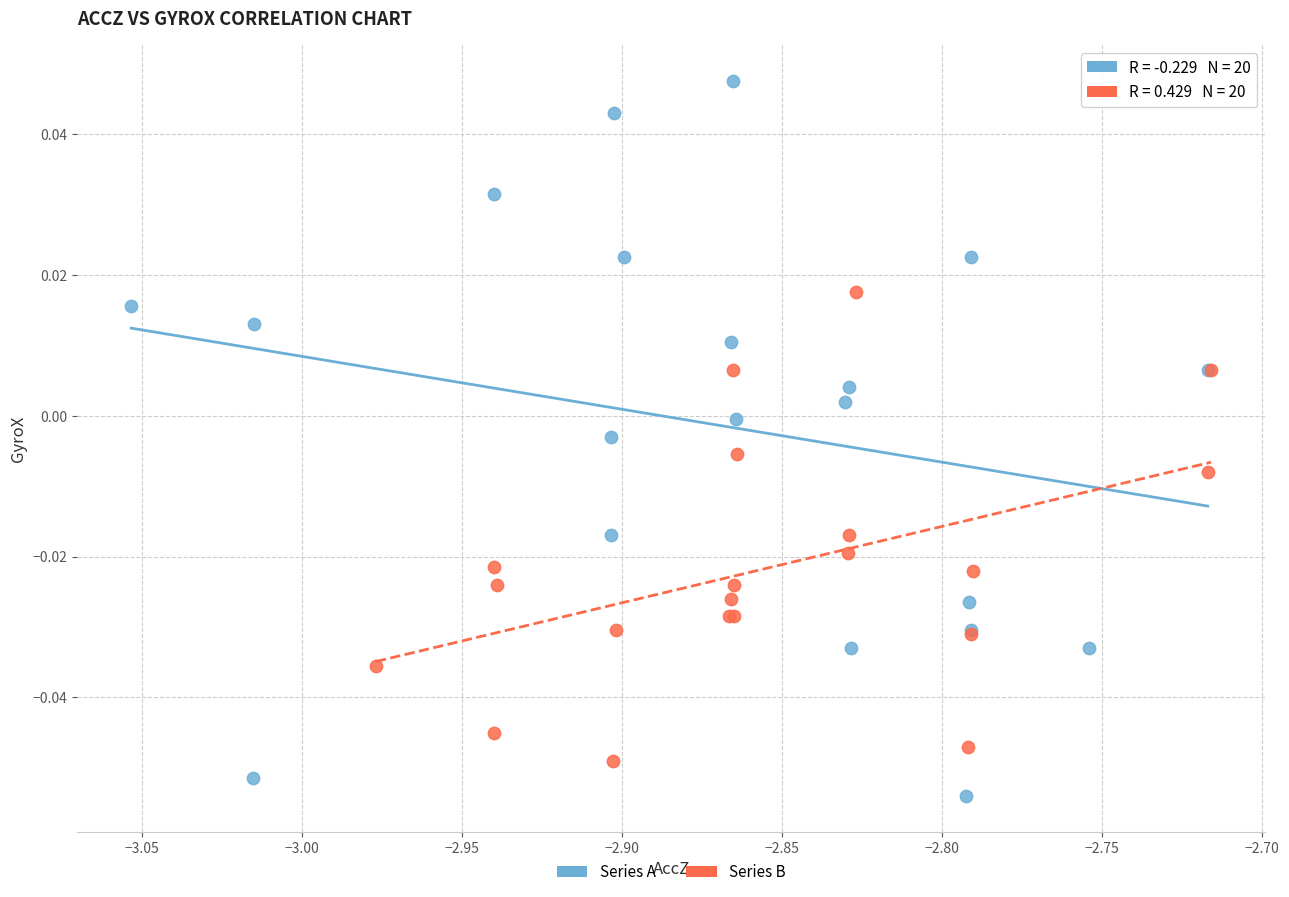

Which series contains the highest Y value?

Series A